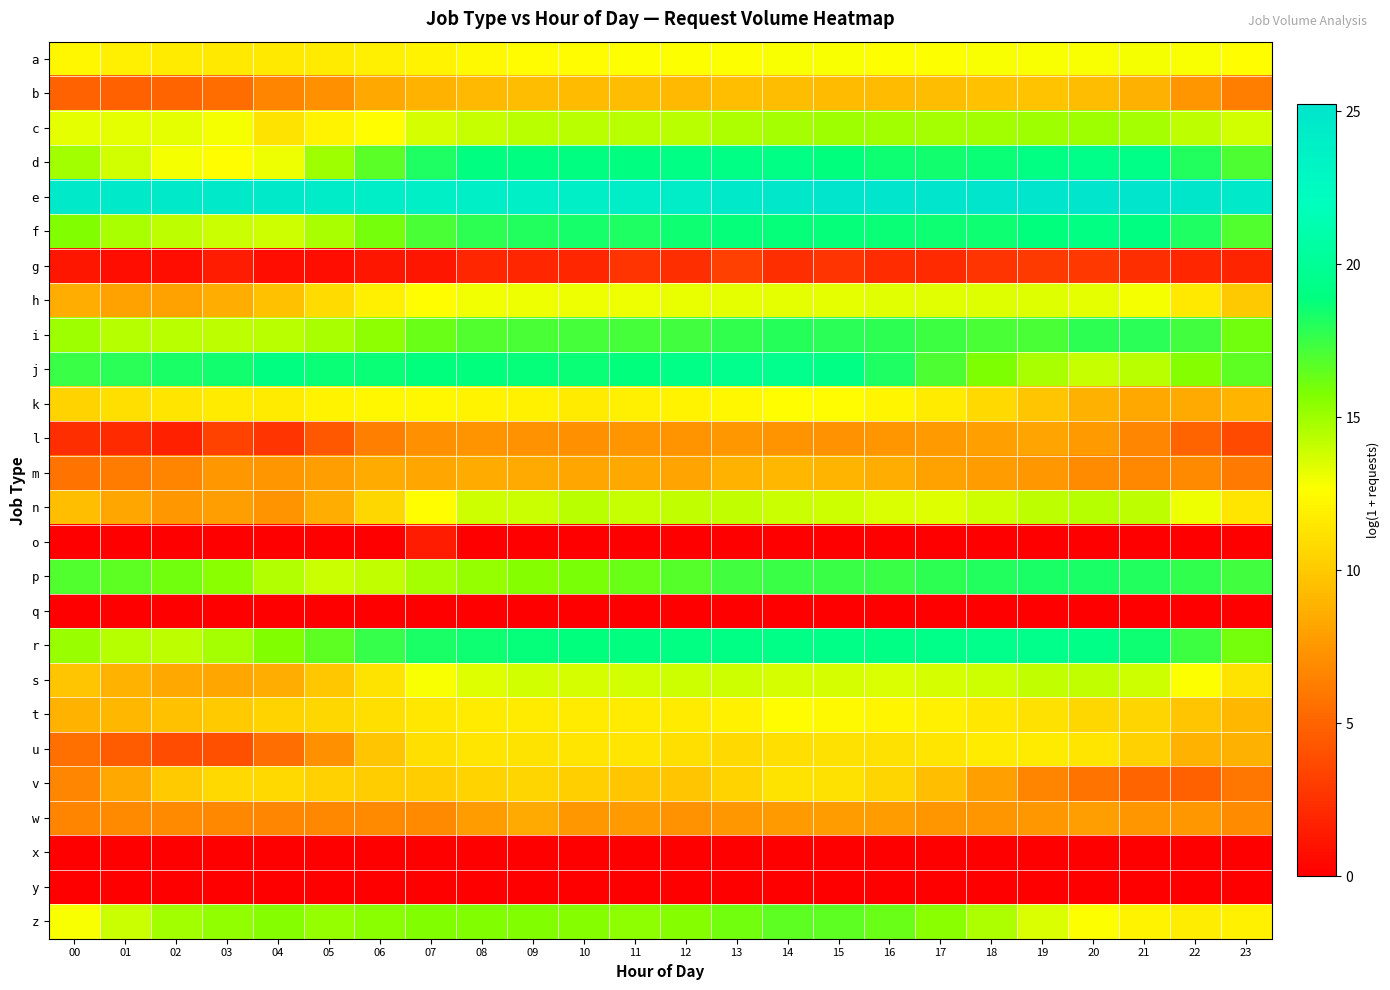

What is the maximum value shown in the chart?

25.2